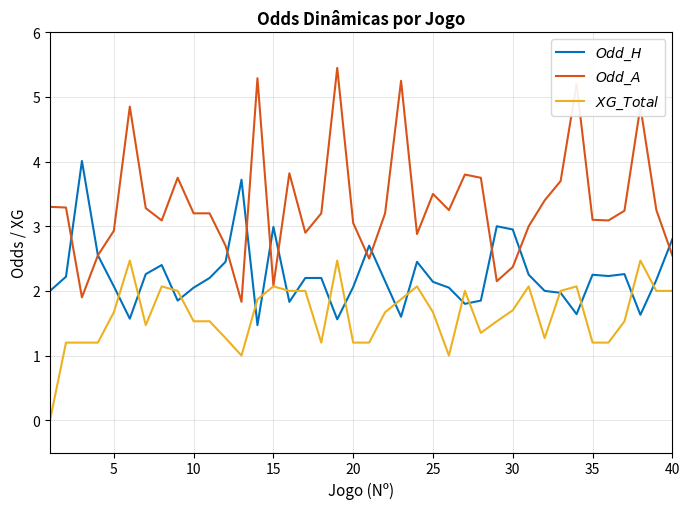

What is the maximum value shown in the chart?

5.5